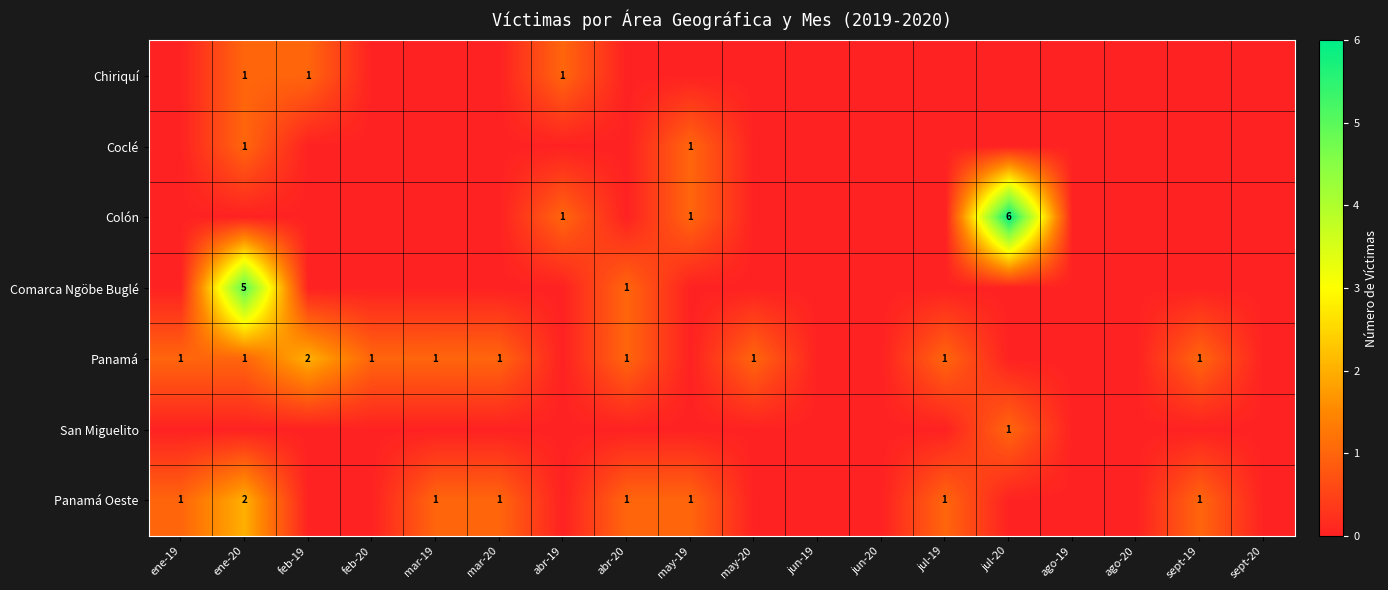

Which category has the lowest value across all series?

ene-19